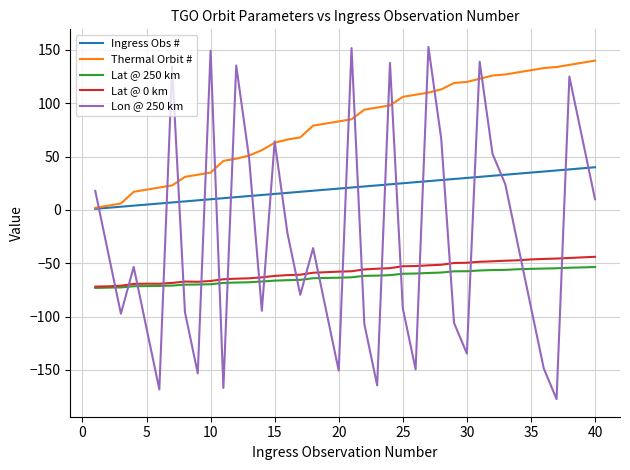

What is the maximum value for Lat @ 250 km?

-53.5